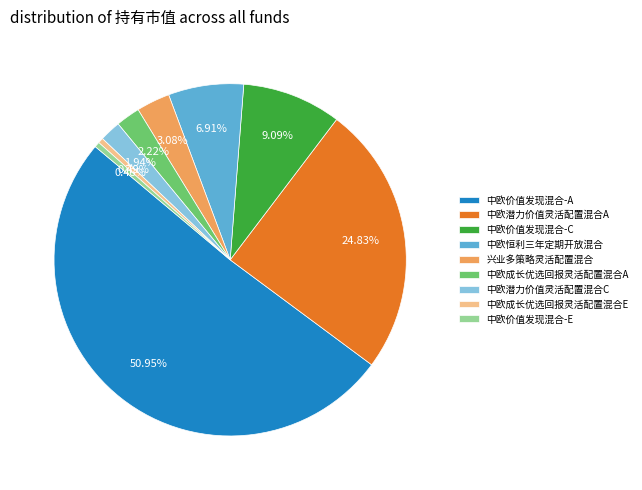

What is the largest slice in the pie chart?

中欧价值发现混合-A